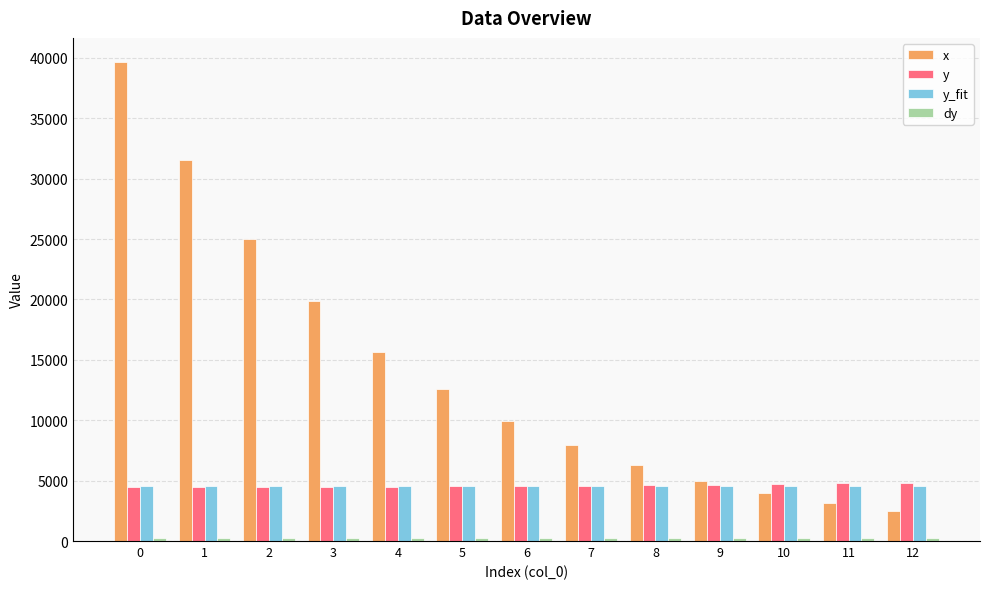

The value of x at 9 is 4973.3. True or false?

True